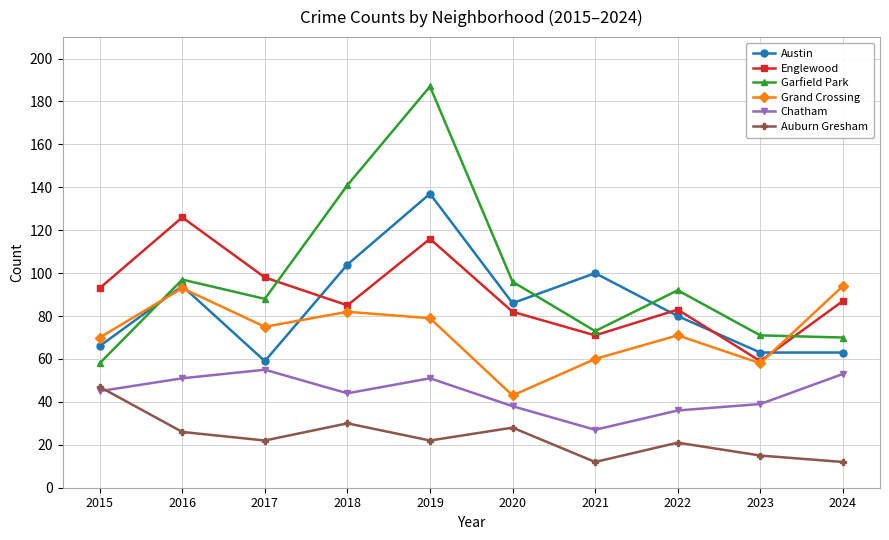

At which label does Austin reach its peak?

2019